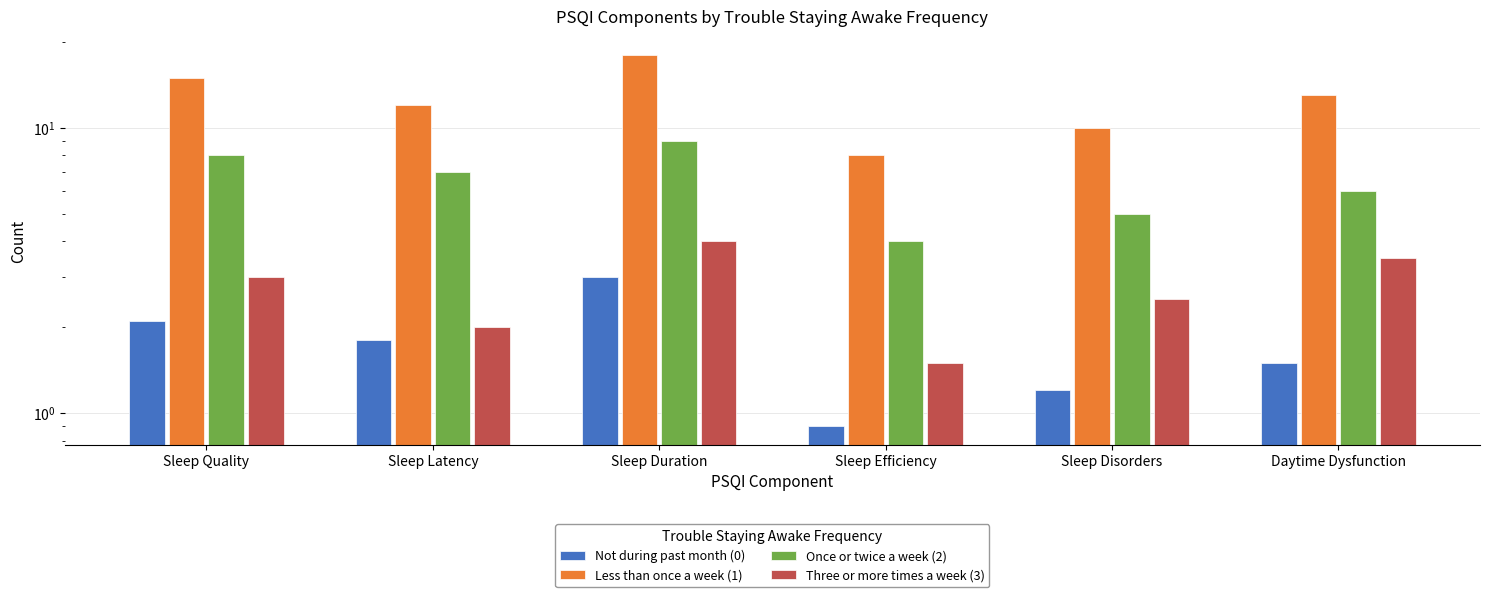

What is the spread (max minus min) of values at Daytime Dysfunction?

11.5